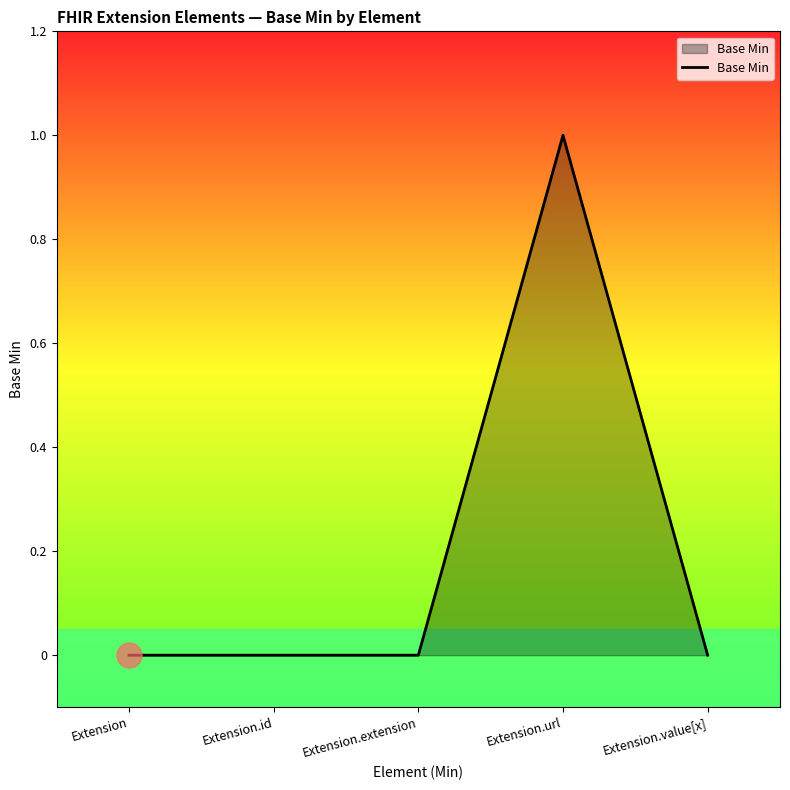

Count the values in the range 0 to 1.

5